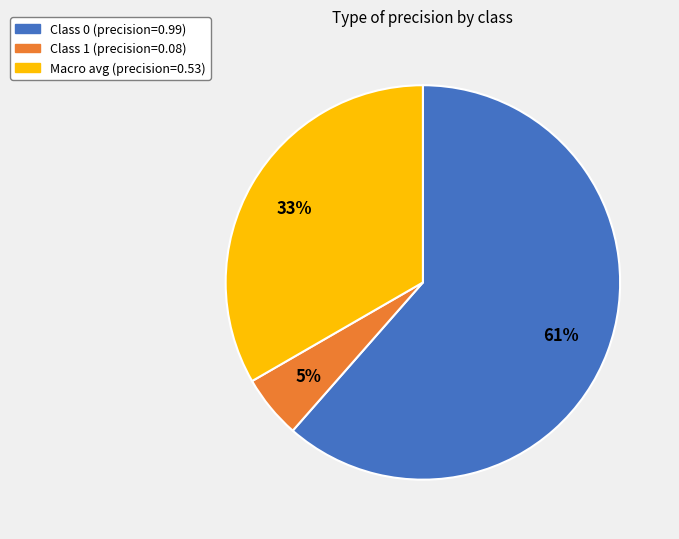

How many slices are in this pie chart?

3